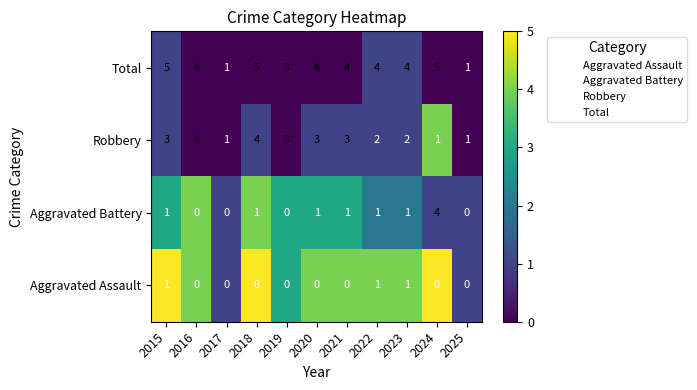

Count the number of categories in the chart.

11